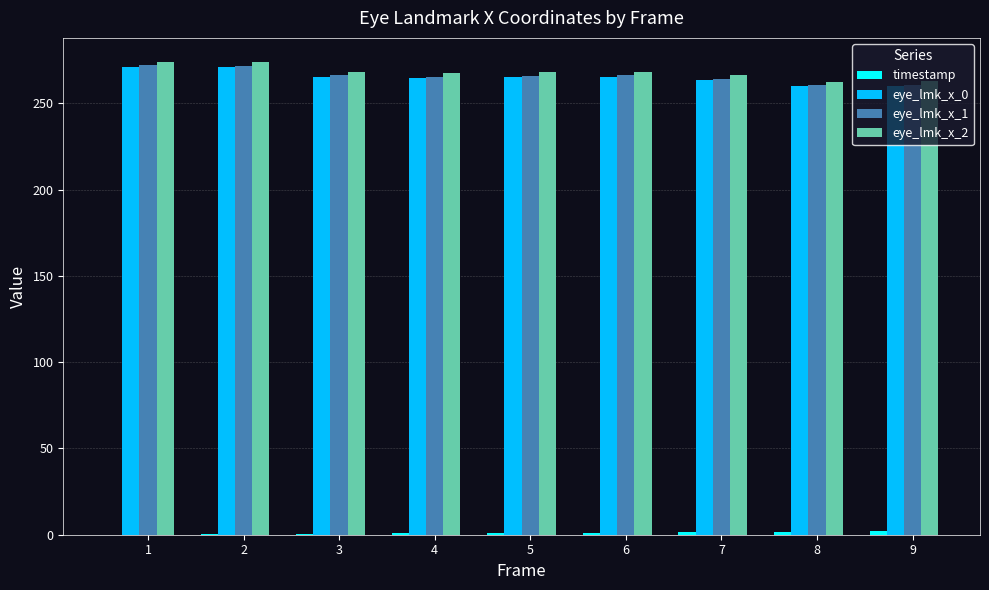

What is the sum of all eye_lmk_x_1 values?

2393.4